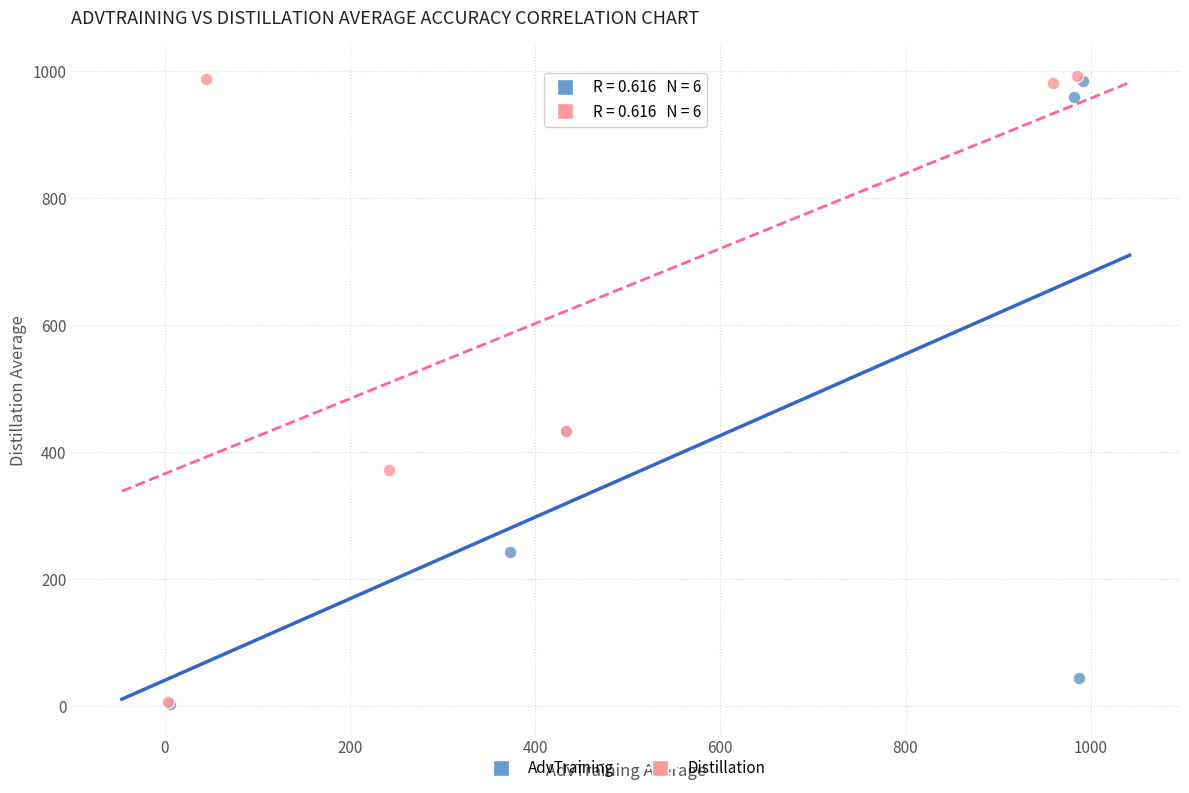

What are all the series names shown in the legend?

AdvTraining, Distillation